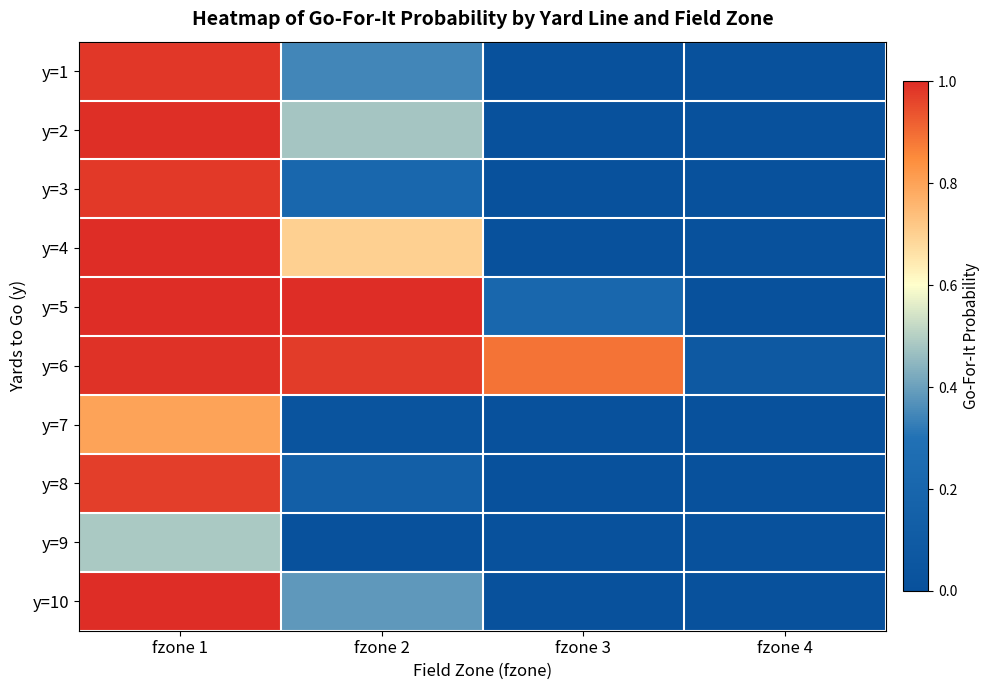

Which has a higher value, fzone 1 or fzone 2?

fzone 1